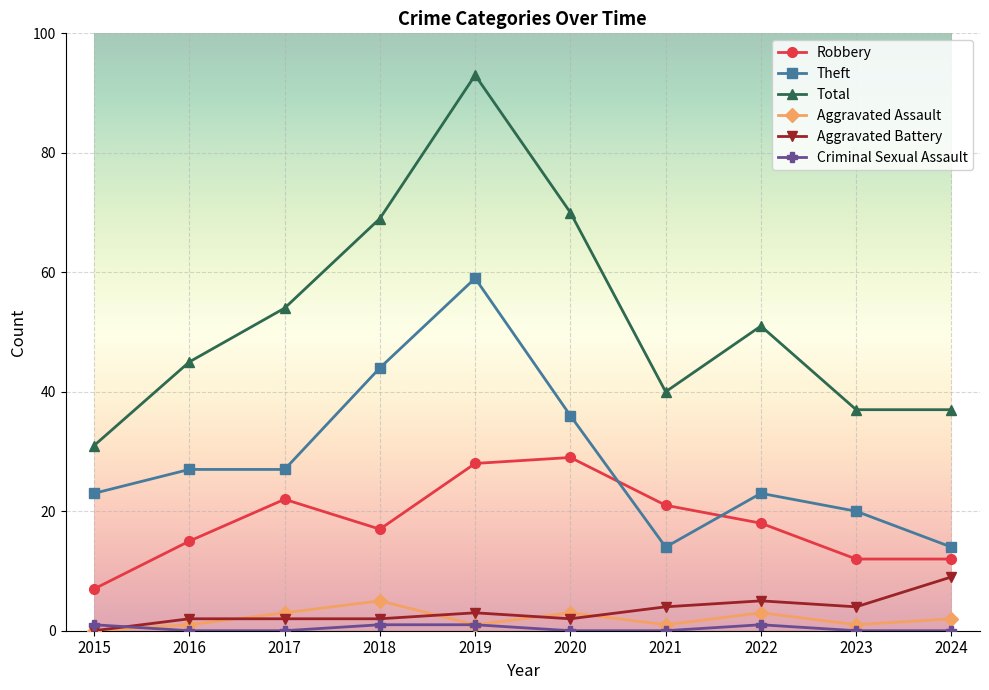

How many interior local peaks does the Total series have?

2